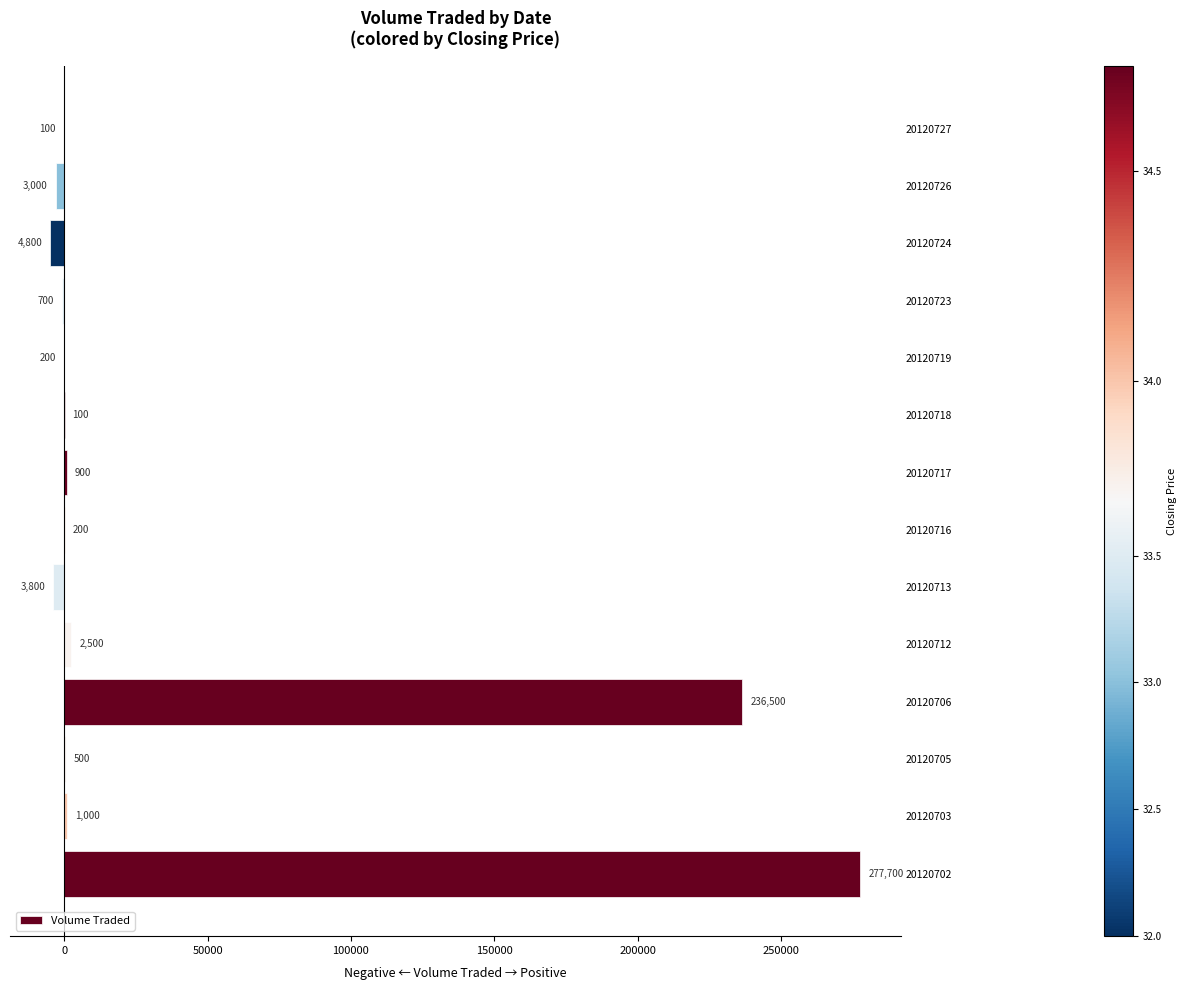

Between 20120723 and 20120727, which is larger?

20120727